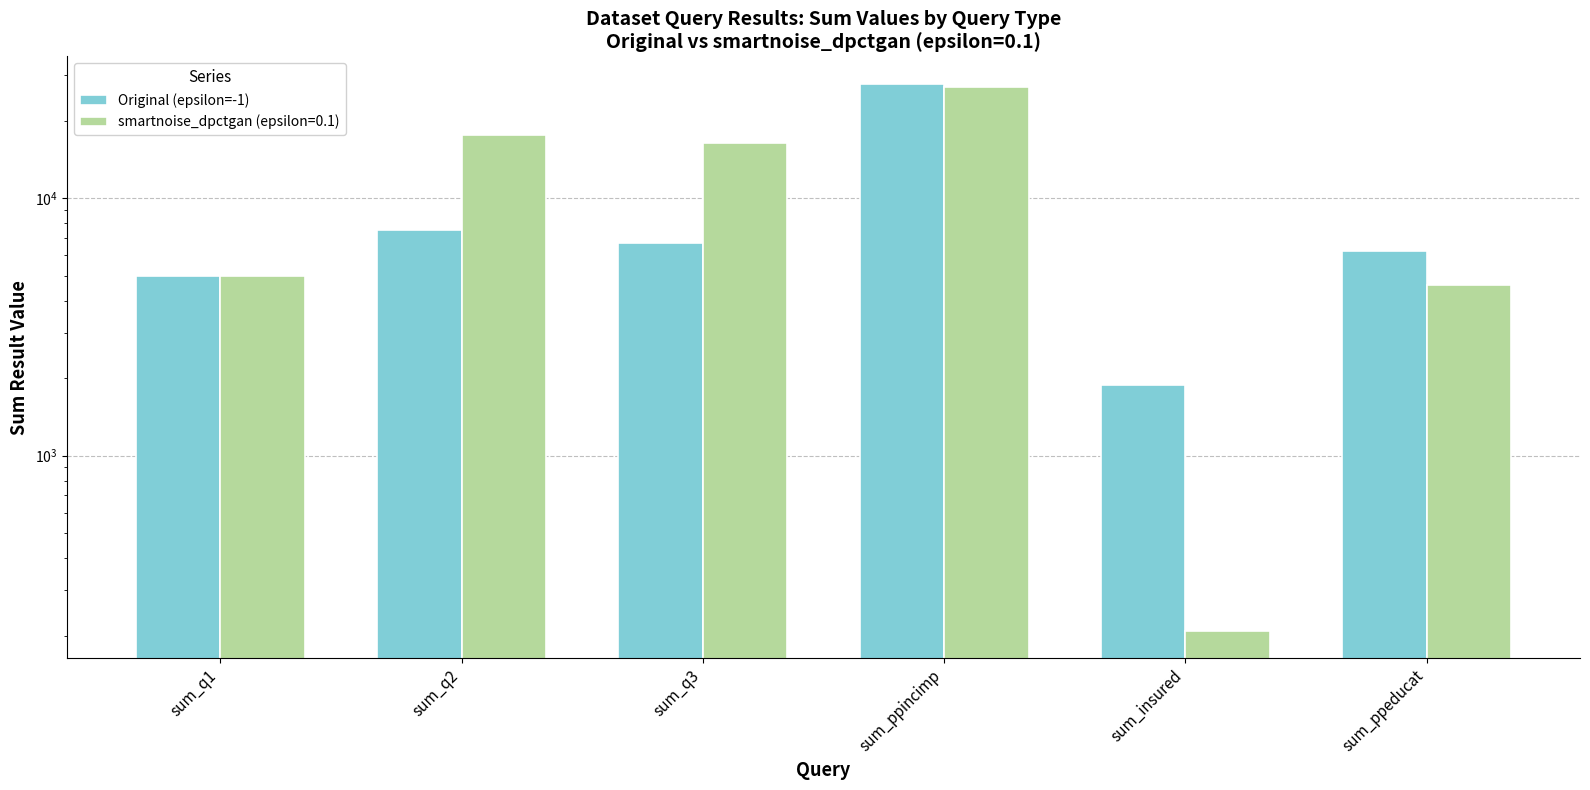

What position from the left is sum_q1?

1